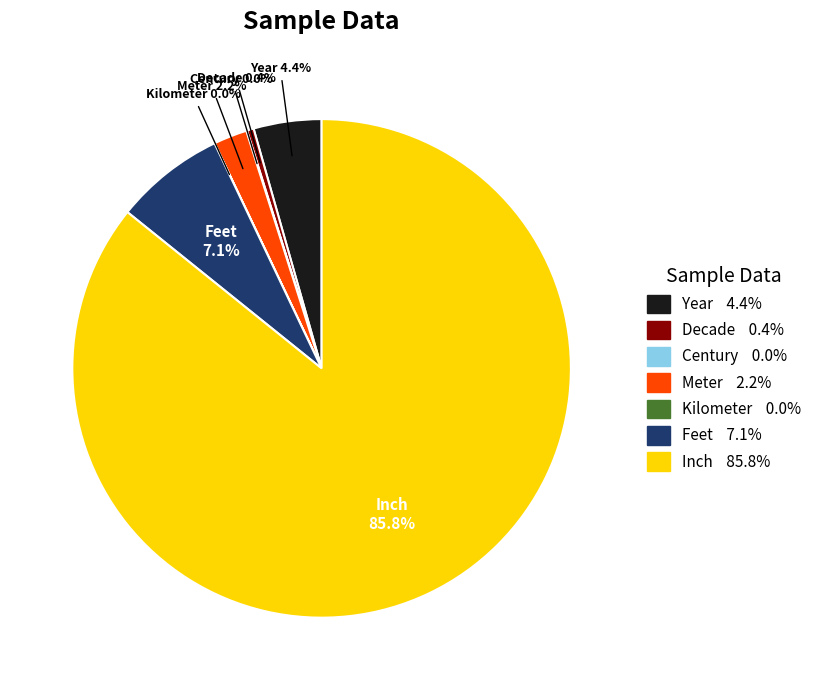

Which category has the biggest portion of the pie?

Inch